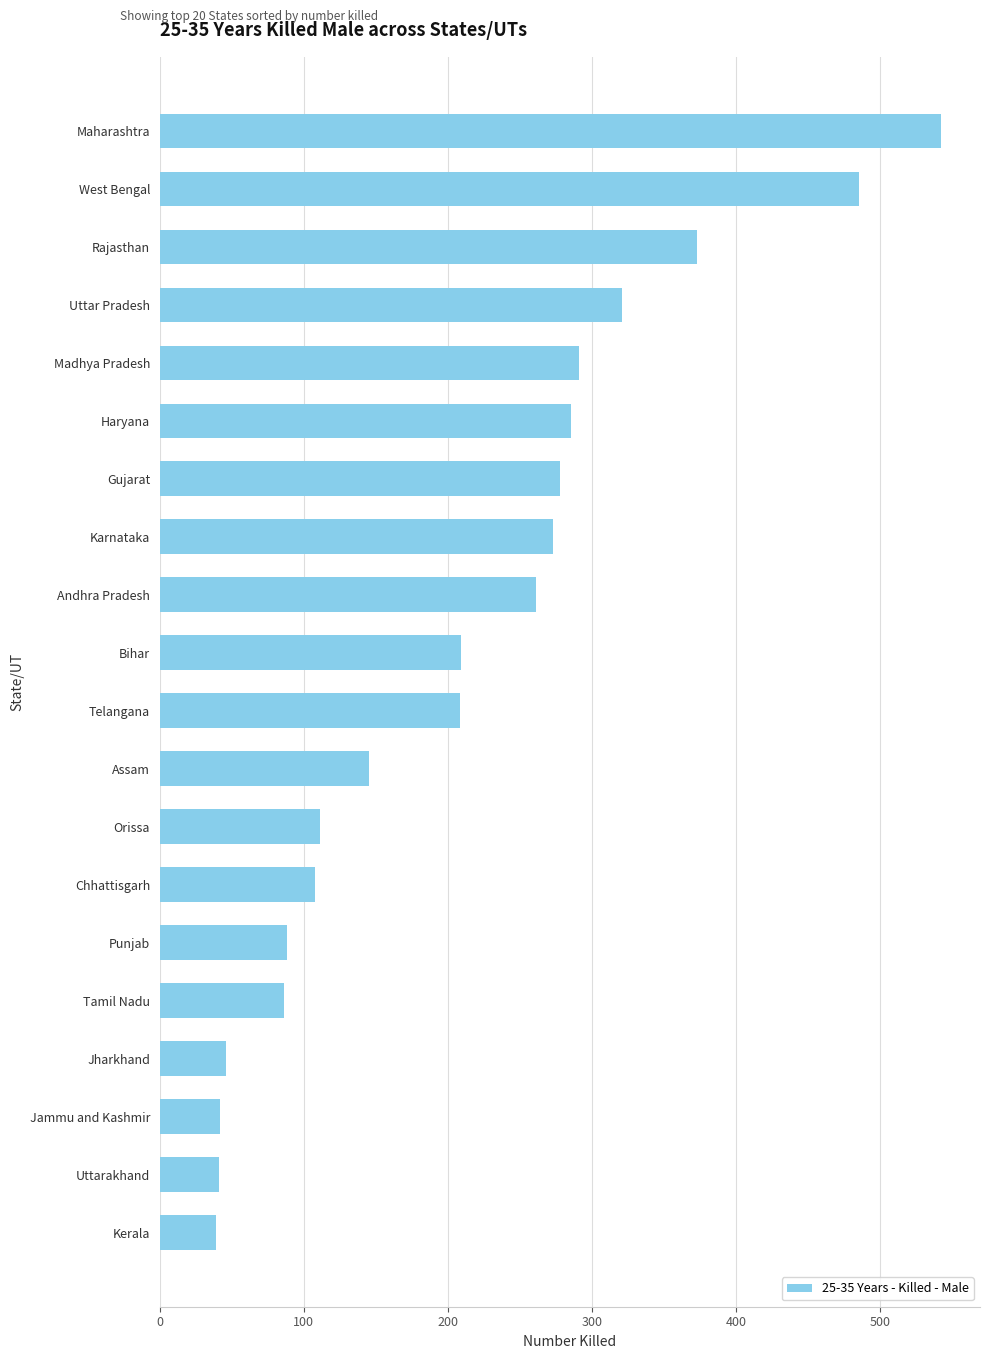

The chart shows a value of 542 at Maharashtra. True or false?

True